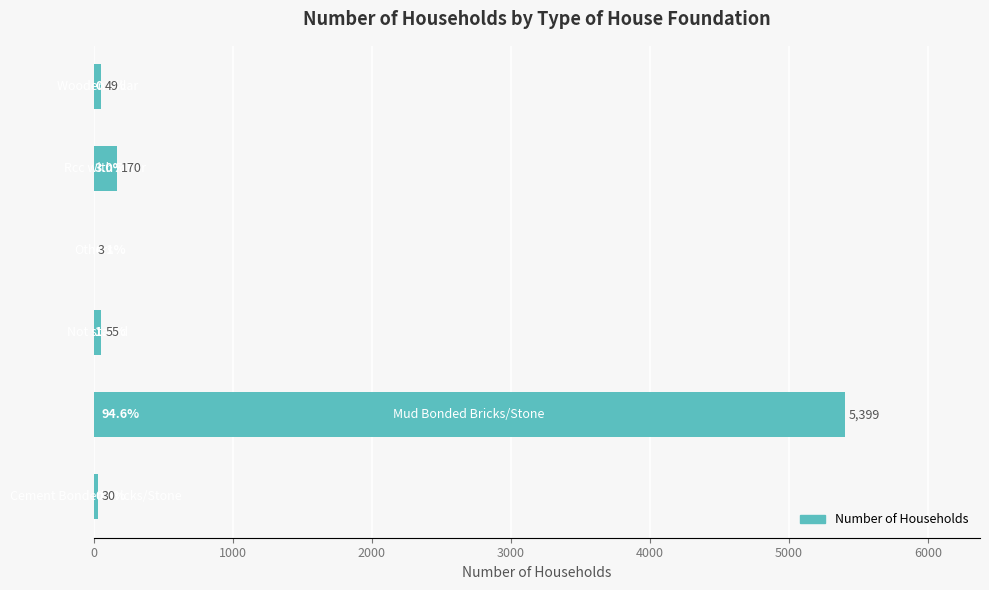

What is the sum of all values?

5706